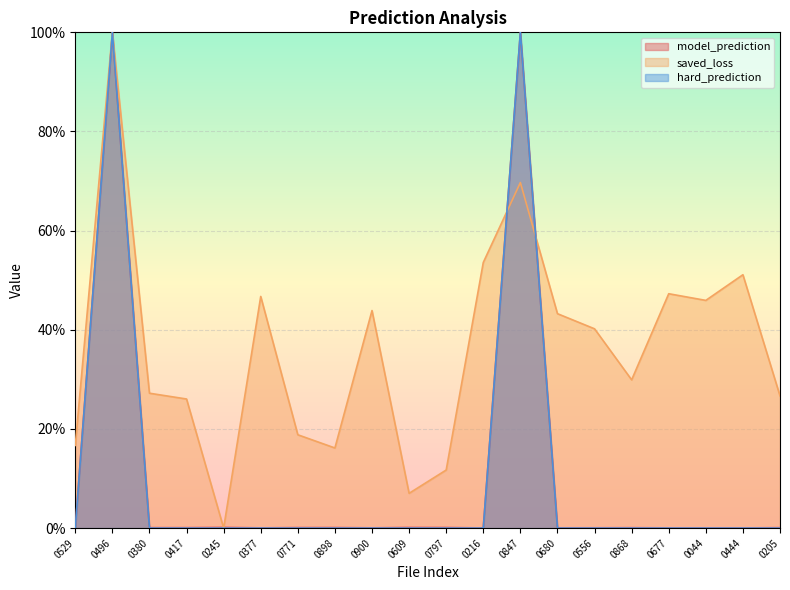

What are all the series names shown in the legend?

model_prediction, saved_loss, hard_prediction